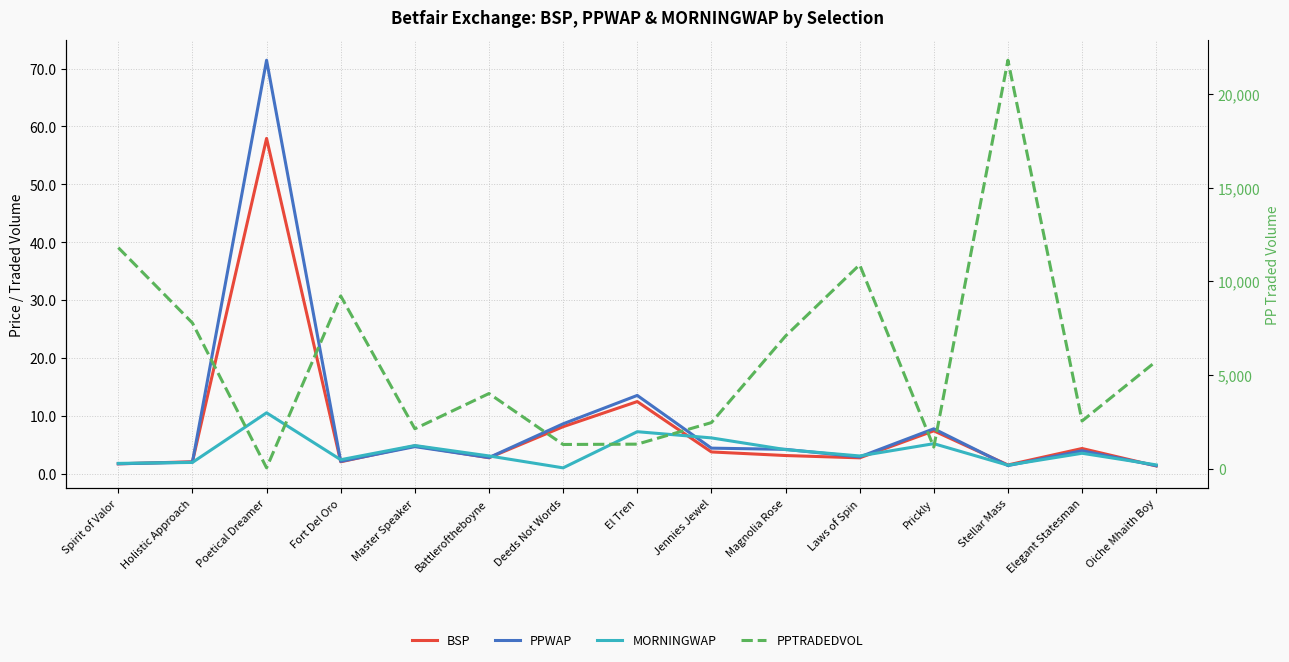

Reading left to right, what are all the values shown in this chart?

BSP: Spirit of Valor=1.7	Holistic Approach=2.1	Poetical Dreamer=57.9	Fort Del Oro=2.0	Master Speaker=4.8	Battleroftheboyne=2.7	Deeds Not Words=8.1	El Tren=12.5	Jennies Jewel=3.8	Magnolia Rose=3.1	Laws of Spin=2.7	Prickly=7.4	Stellar Mass=1.5	Elegant Statesman=4.3	Oiche Mhaith Boy=1.3
PPWAP: Spirit of Valor=1.7	Holistic Approach=2.0	Poetical Dreamer=71.4	Fort Del Oro=2.1	Master Speaker=4.7	Battleroftheboyne=2.8	Deeds Not Words=8.6	El Tren=13.5	Jennies Jewel=4.4	Magnolia Rose=4.2	Laws of Spin=2.9	Prickly=7.8	Stellar Mass=1.4	Elegant Statesman=4.0	Oiche Mhaith Boy=1.4
MORNINGWAP: Spirit of Valor=1.8	Holistic Approach=1.9	Poetical Dreamer=10.5	Fort Del Oro=2.4	Master Speaker=4.9	Battleroftheboyne=3.1	Deeds Not Words=1.0	El Tren=7.2	Jennies Jewel=6.2	Magnolia Rose=4.2	Laws of Spin=3.1	Prickly=5.2	Stellar Mass=1.5	Elegant Statesman=3.5	Oiche Mhaith Boy=1.5
PPTRADEDVOL: Spirit of Valor=11804.6	Holistic Approach=7777.8	Poetical Dreamer=35.4	Fort Del Oro=9222.3	Master Speaker=2123.7	Battleroftheboyne=4007.5	Deeds Not Words=1284.7	El Tren=1302.1	Jennies Jewel=2453.5	Magnolia Rose=7080.2	Laws of Spin=10891.7	Prickly=1144.6	Stellar Mass=21820.3	Elegant Statesman=2538.6	Oiche Mhaith Boy=5731.5